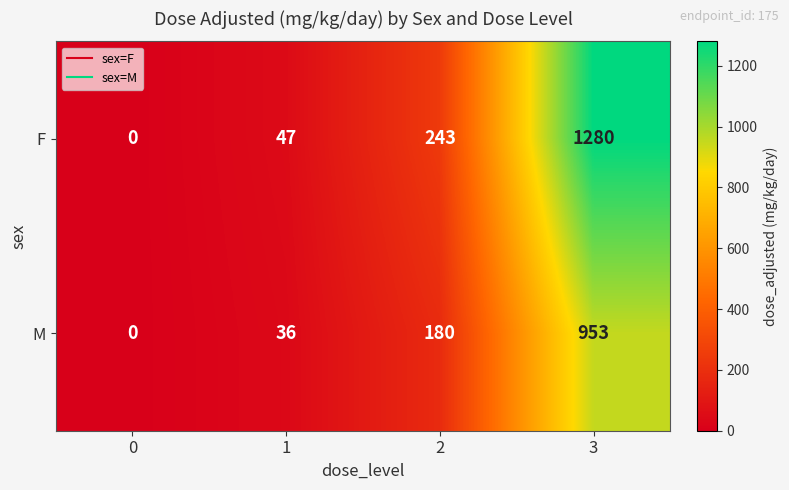

The M series shows 180 at 2. True or false?

True